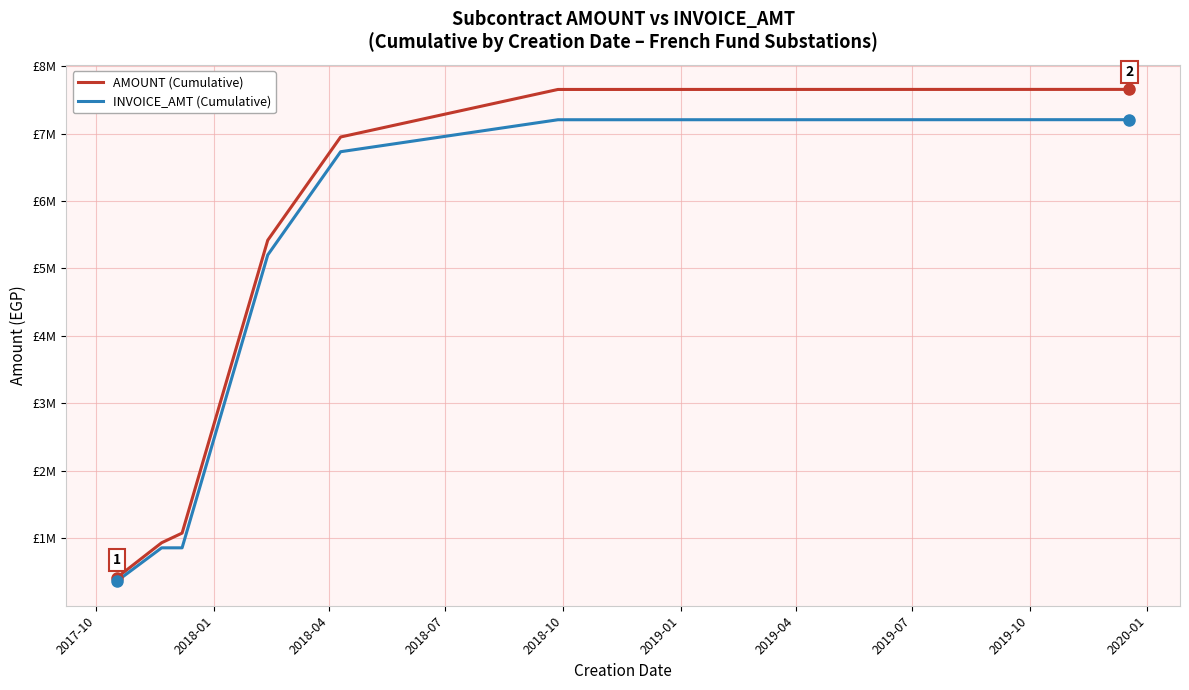

Does the chart have visible grid lines?

Yes